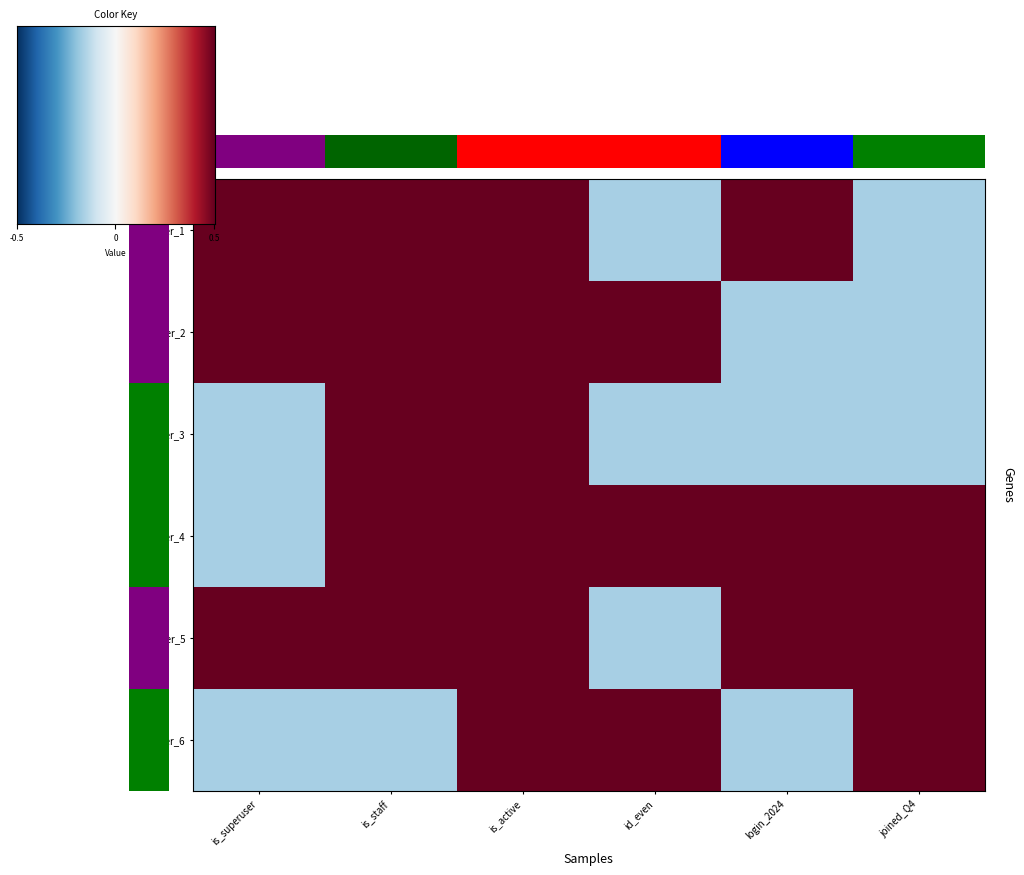

List the series in order of their peak value, lowest first.

1, 2, 3, 4, 5, 6